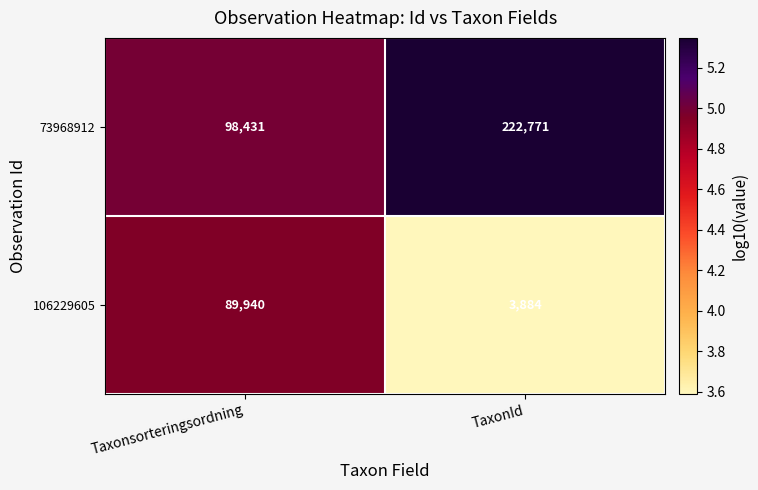

Reading left to right, transcribe all the data shown in this chart.

73968912: Taxonsorteringsordning=98431	TaxonId=222771
106229605: Taxonsorteringsordning=89940	TaxonId=3884